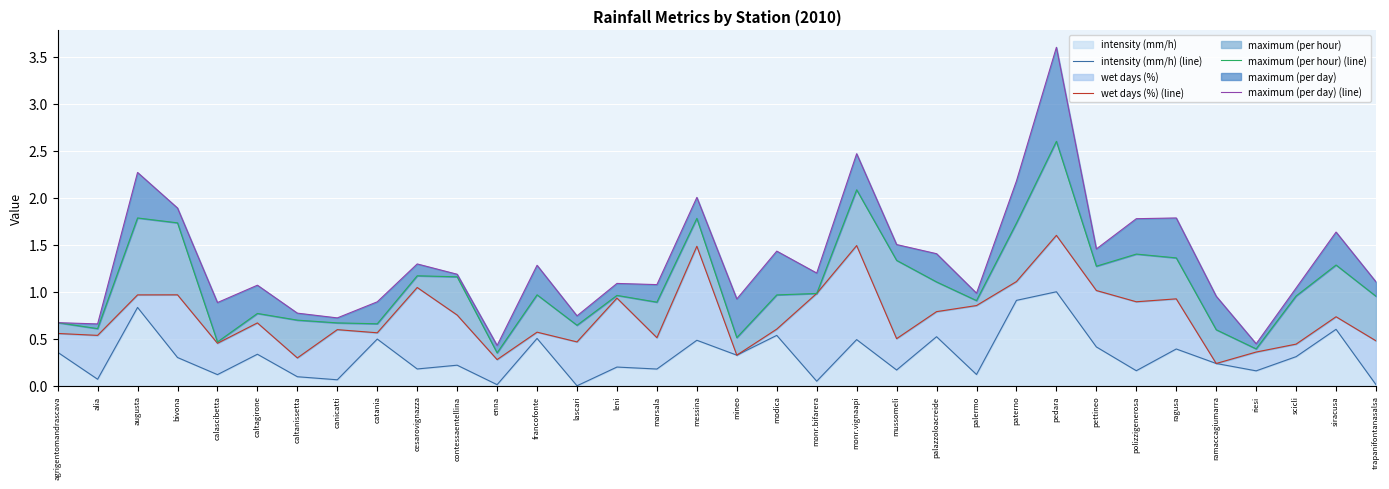

At which category does the chart reach its minimum across all series?

lascari